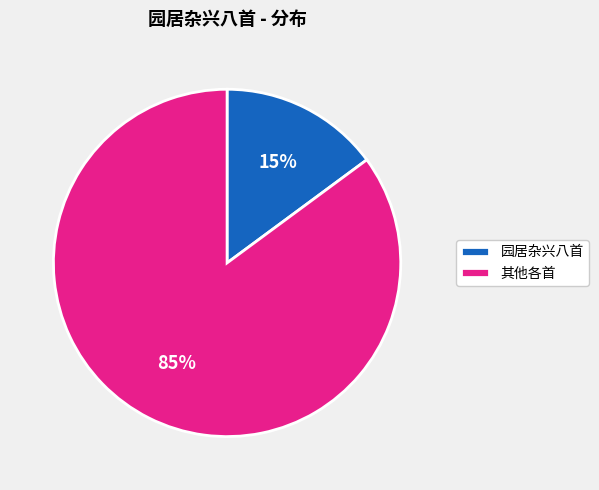

Is the sum of 园居杂兴八首 and 其他各首 greater than half?

Yes